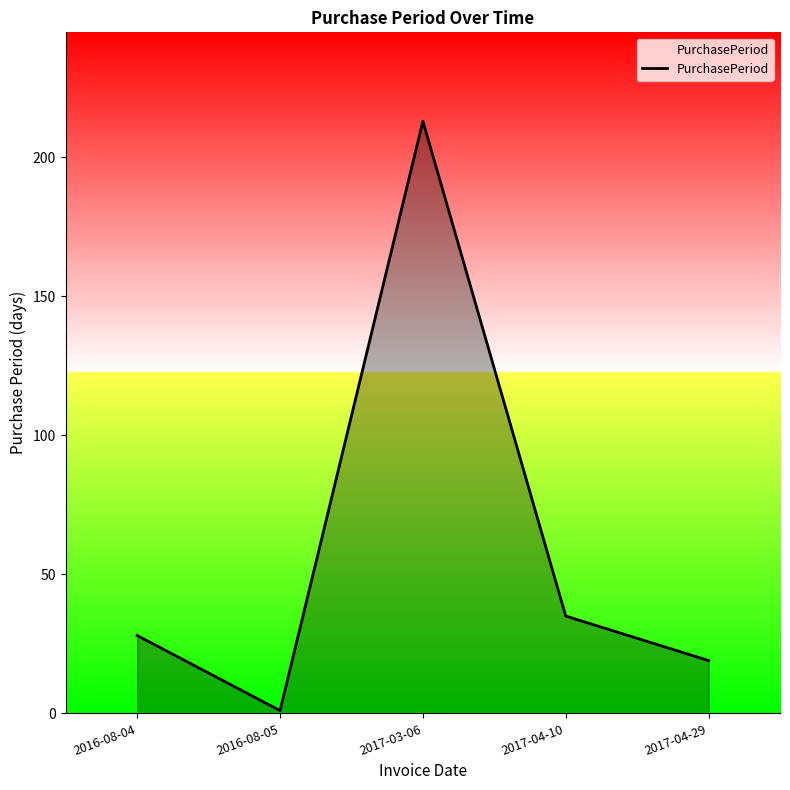

How many lines are shown in the chart?

1